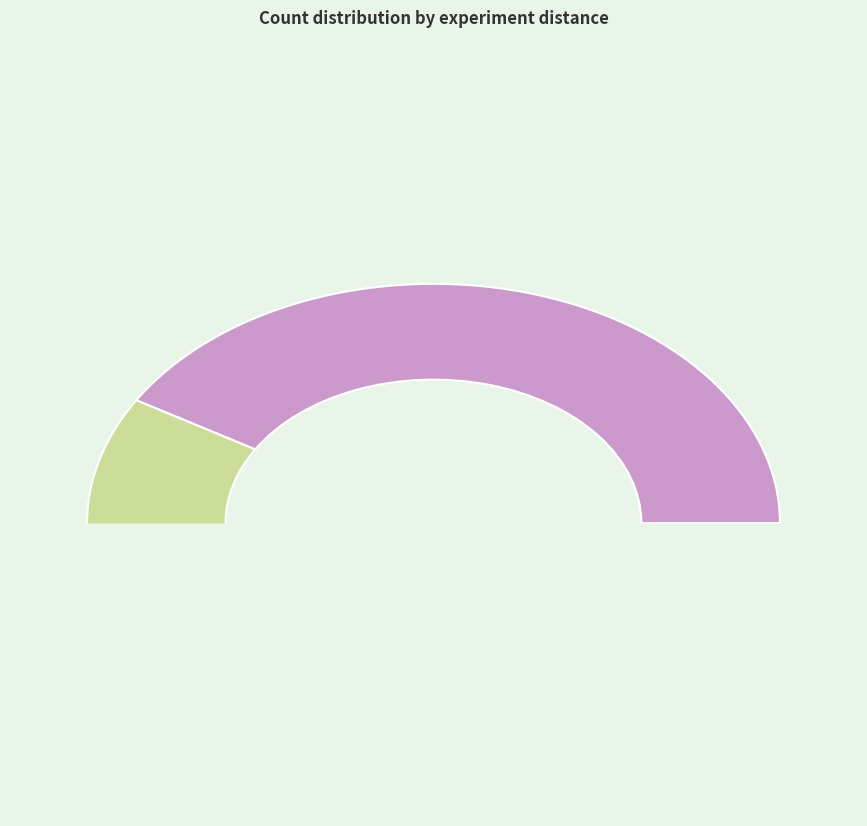

Which category has the biggest portion of the pie?

0ft